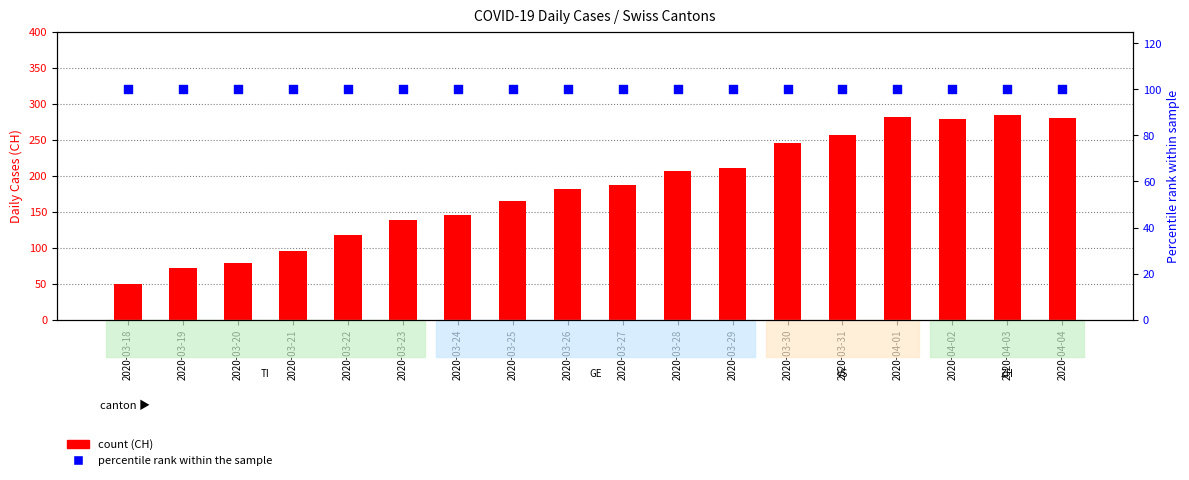

At how many categories does at least one series exceed 206?

7